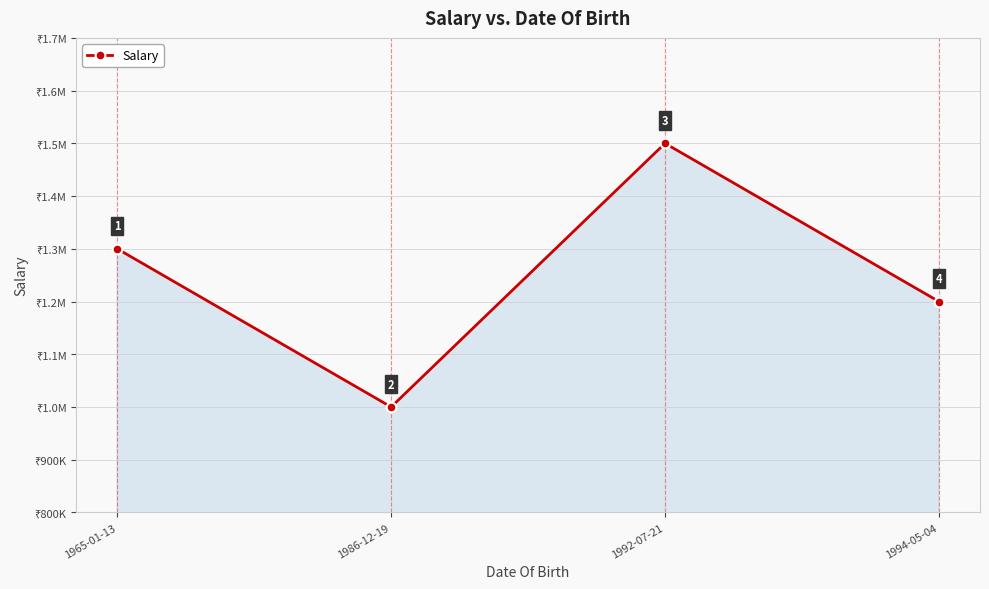

What is the change in value from 1986-12-19 to 1994-05-04?

+200000